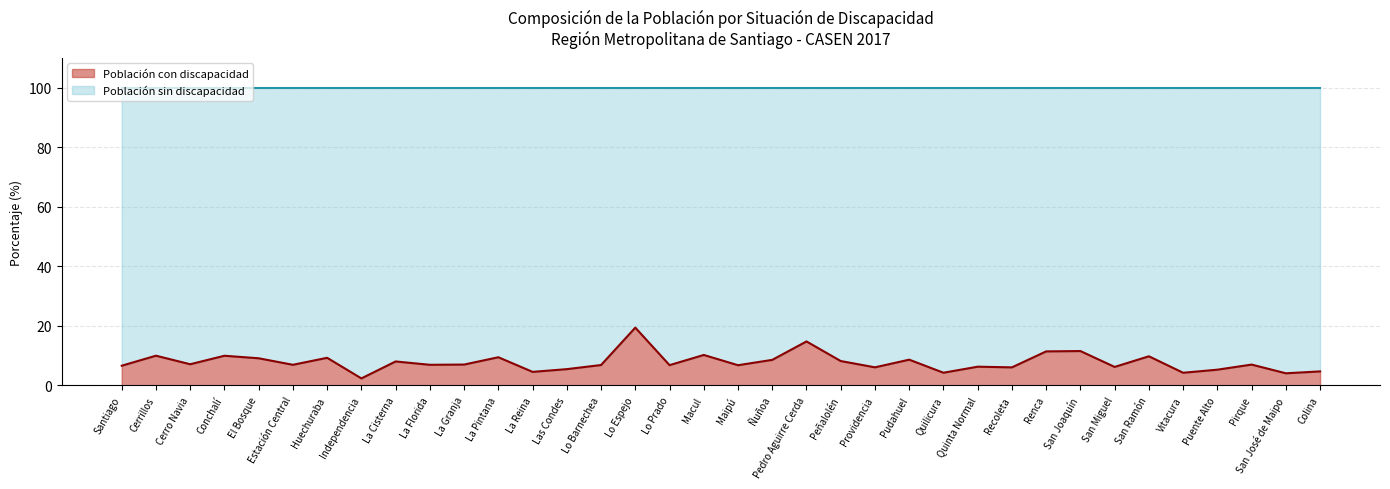

What is the ratio of the value at La Florida to the value at Santiago?

1.0